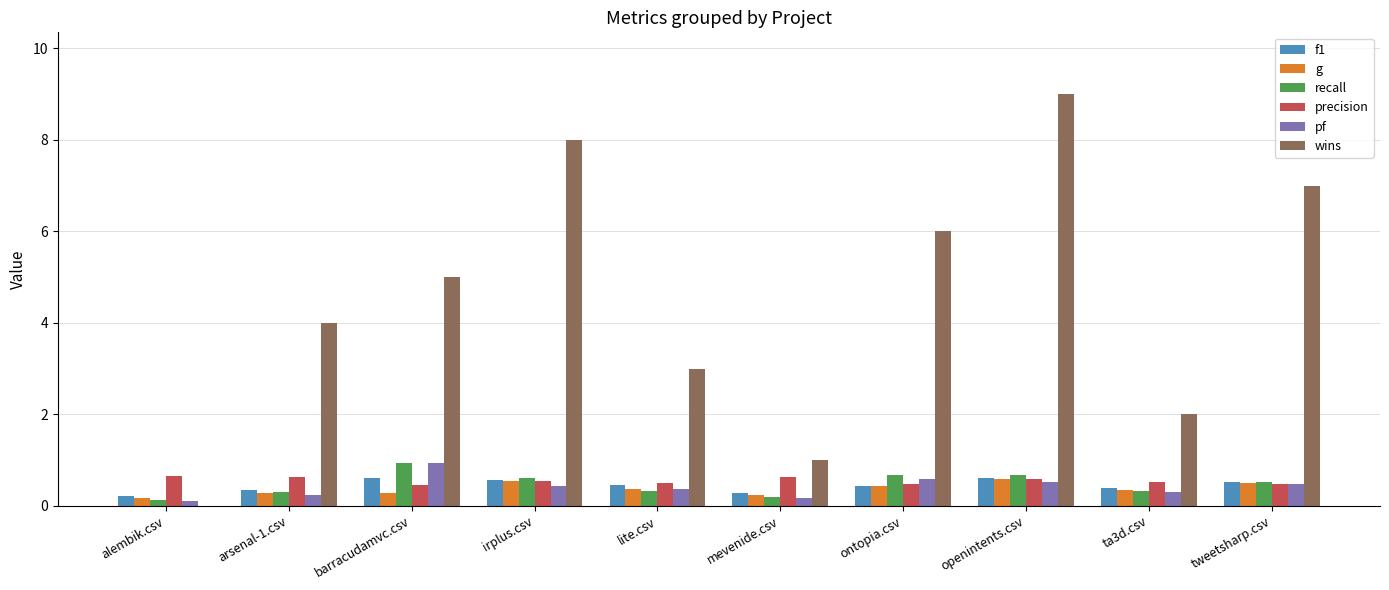

Which series changed the most between alembik.csv and barracudamvc.csv?

wins